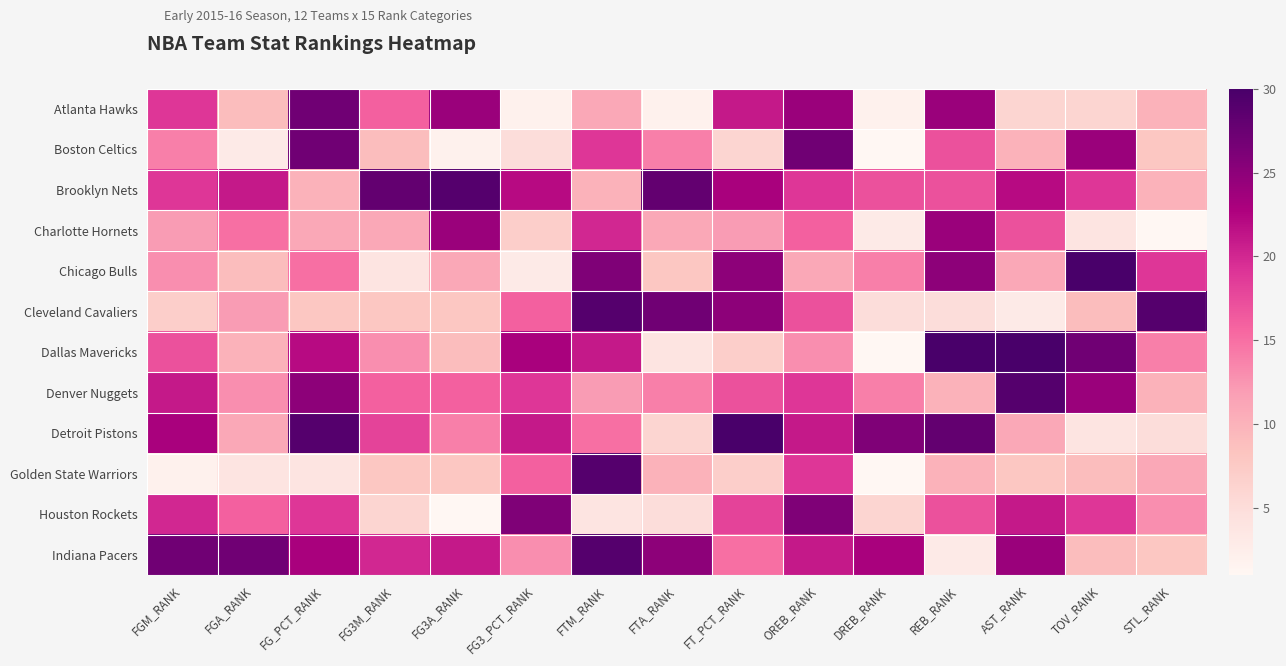

Between REB_RANK and FT_PCT_RANK, which is larger?

REB_RANK